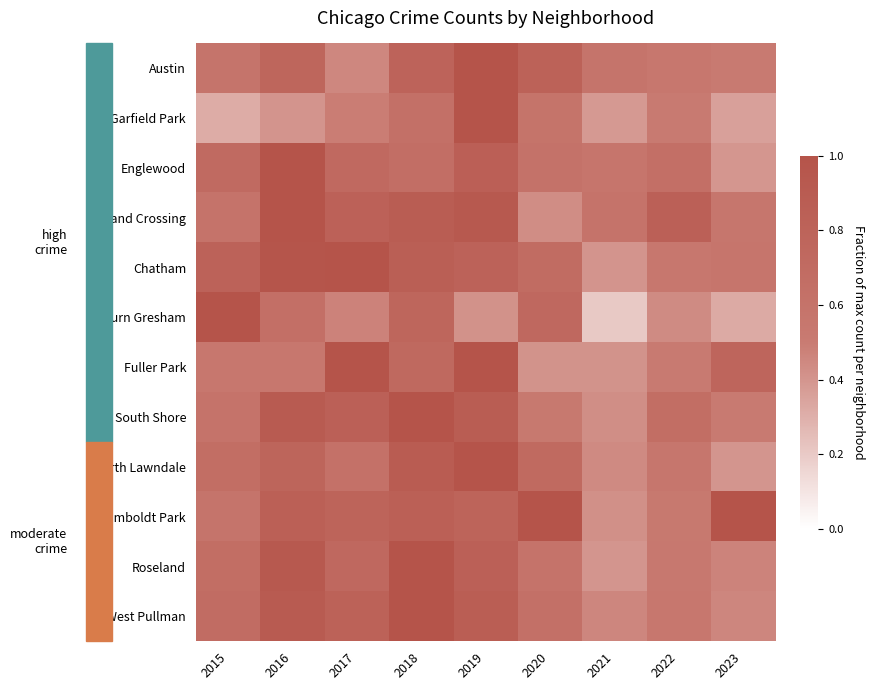

At 2015, list the series in order from smallest to largest.

Garfield Park, Fuller Park, Humboldt Park, Austin, South Shore, Grand Crossing, North Lawndale, Roseland, West Pullman, Englewood, Chatham, Auburn Gresham